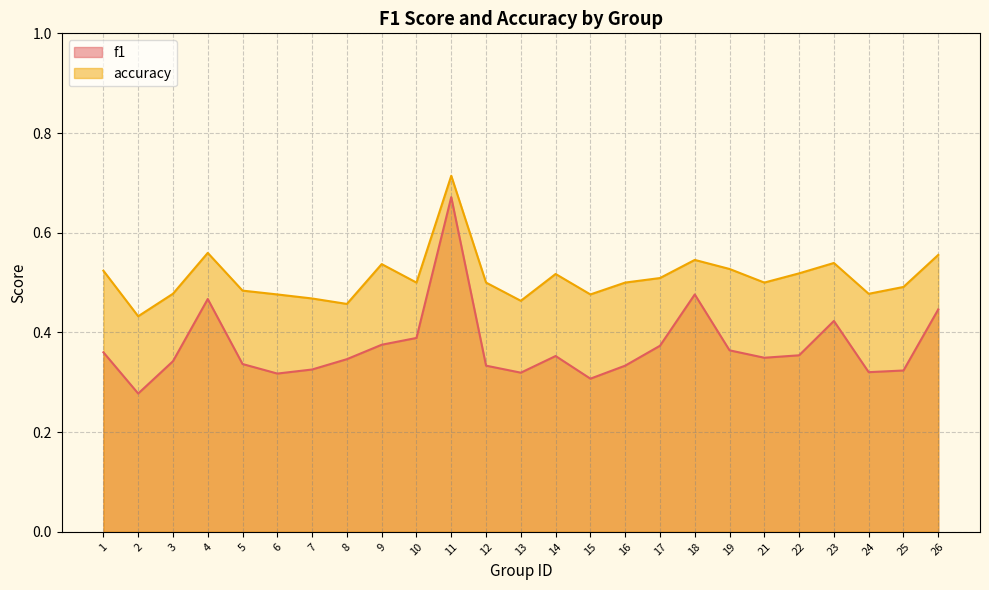

Rank the series by their average value, from lowest to highest.

f1, accuracy